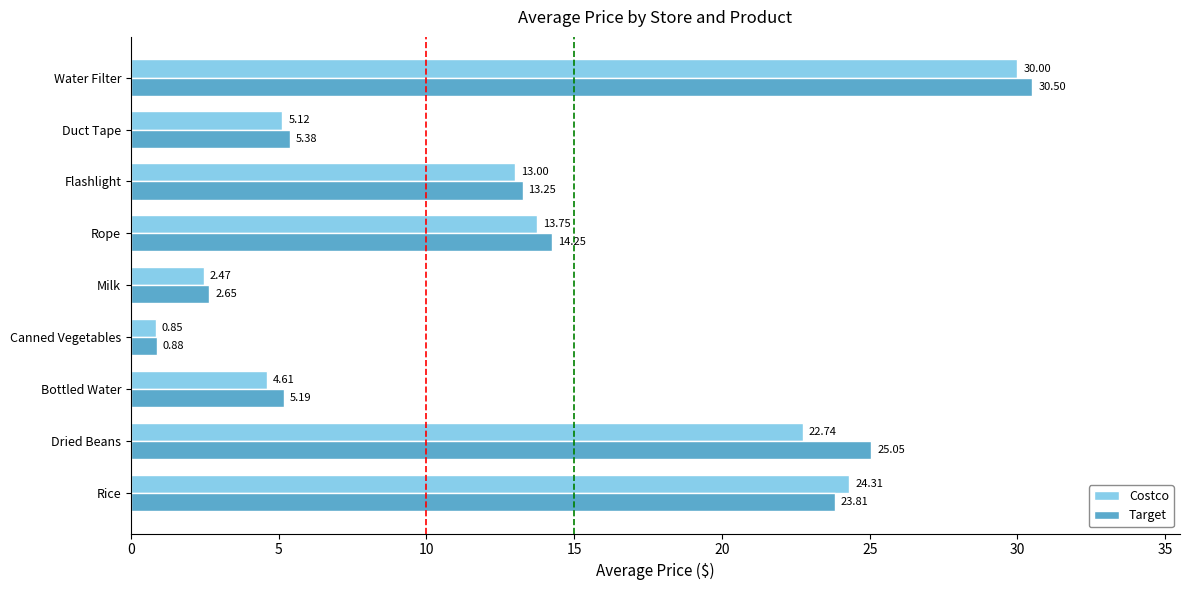

What are all the series names shown in the legend?

Costco, Target